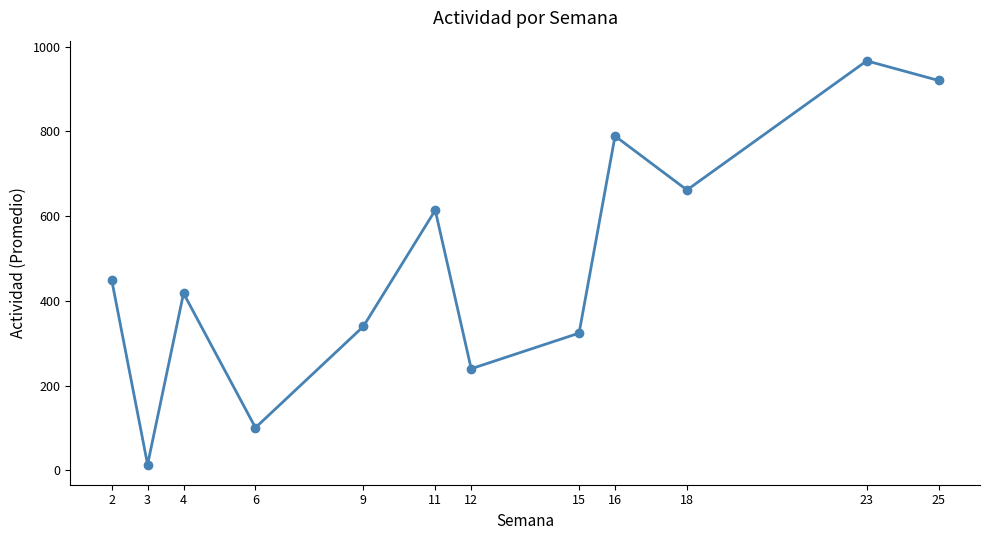

What is the value of the 11th point from the left?

966.3